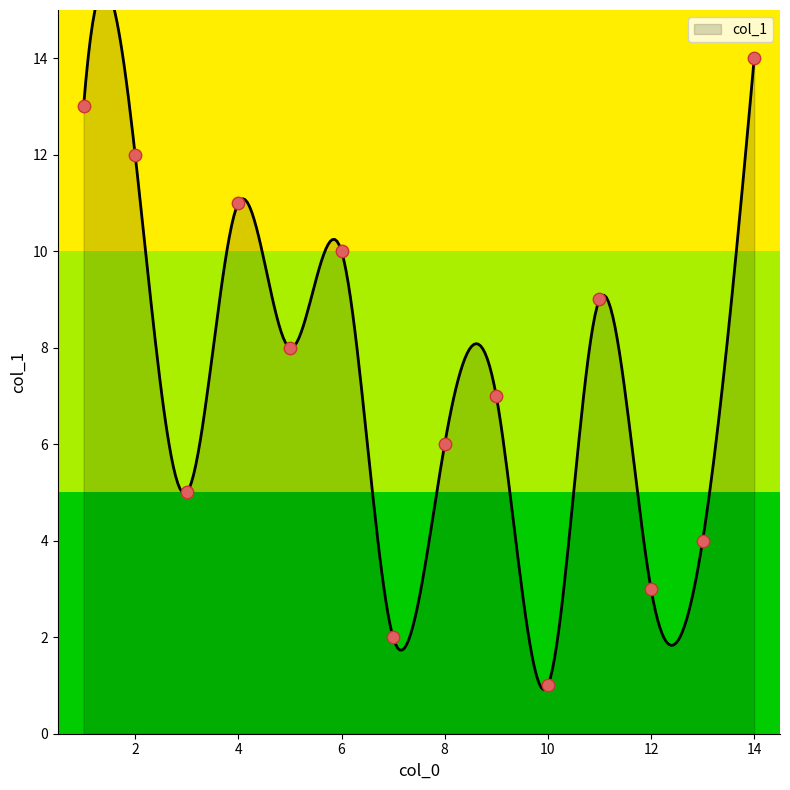

Approximately how many times larger is the value at 5 compared to 2?

0.7